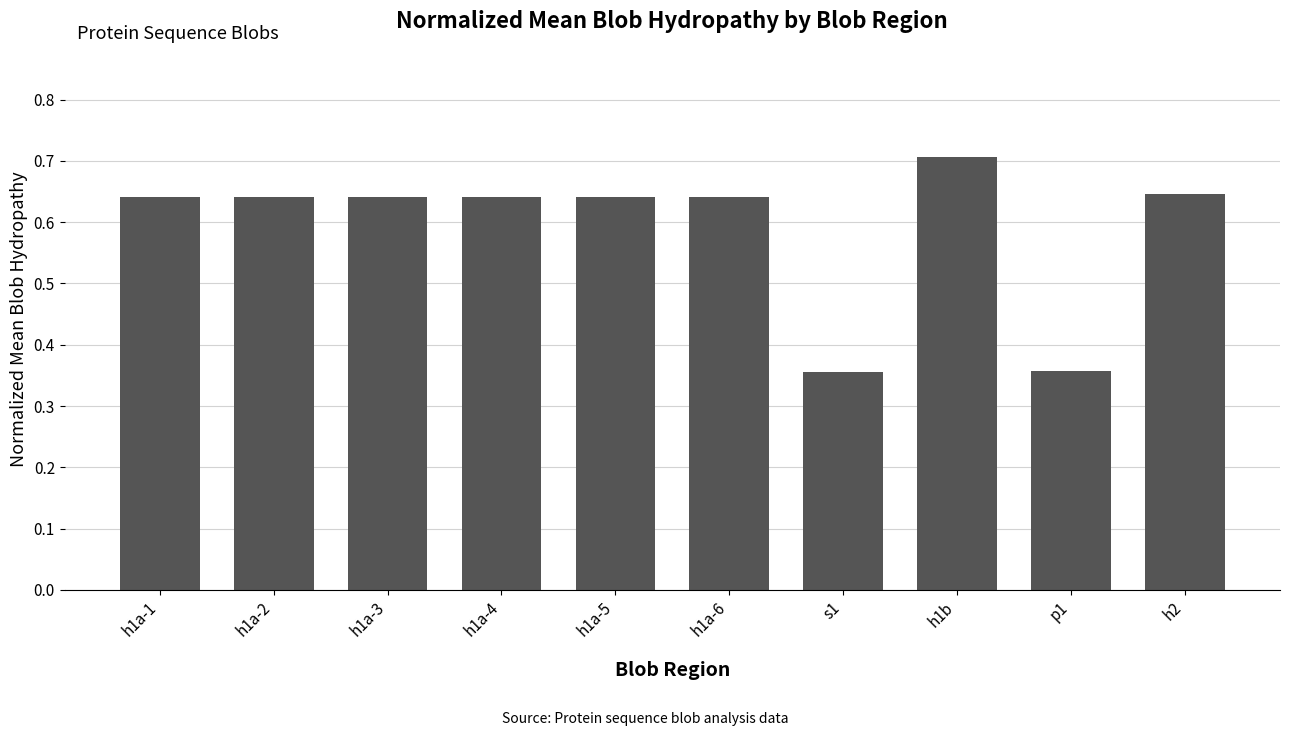

What is the sum of the values at h1a-4 and s1?

1.0